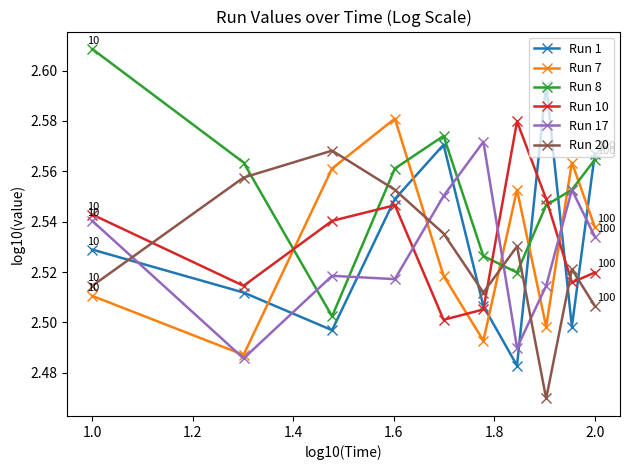

How many interior local peaks does the Run 10 series have?

2